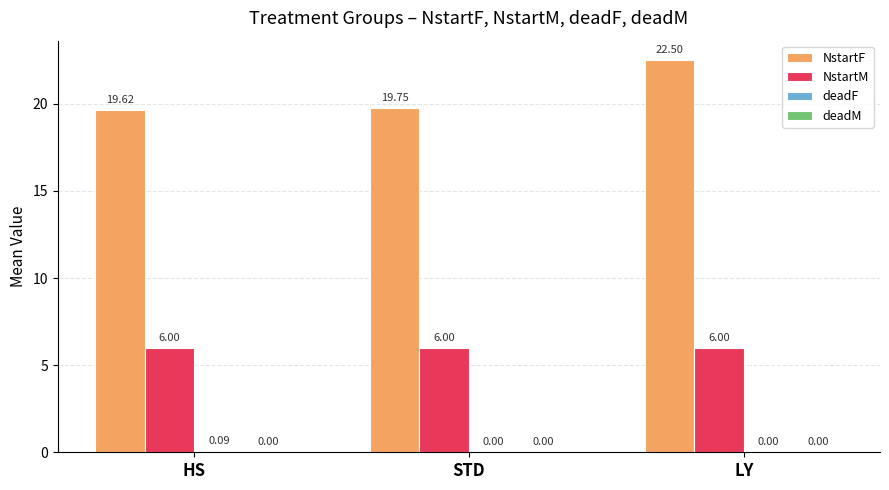

What is the total value across all series at STD?

25.8